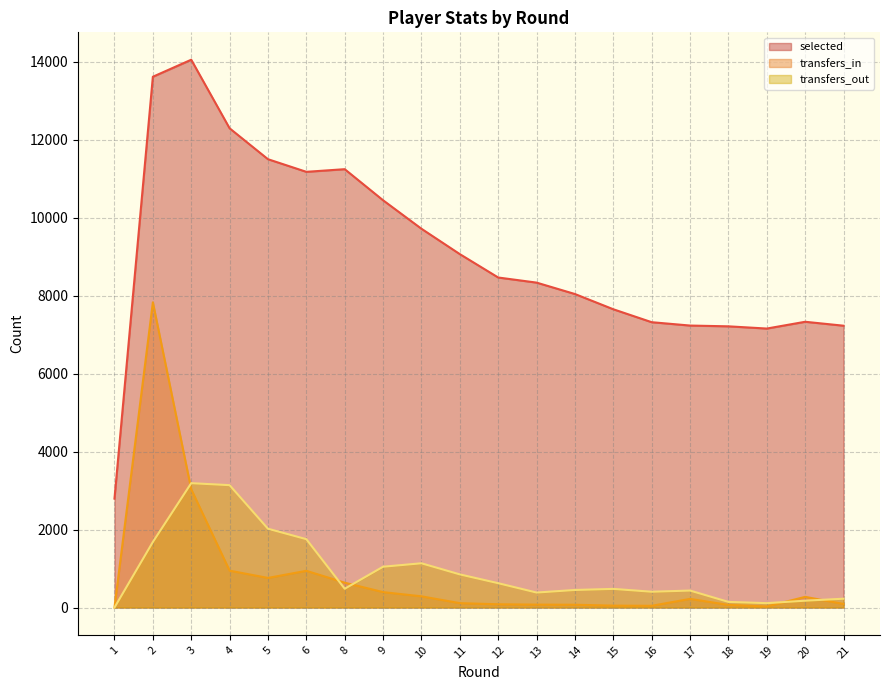

How many interior local valleys does the transfers_in series have?

3